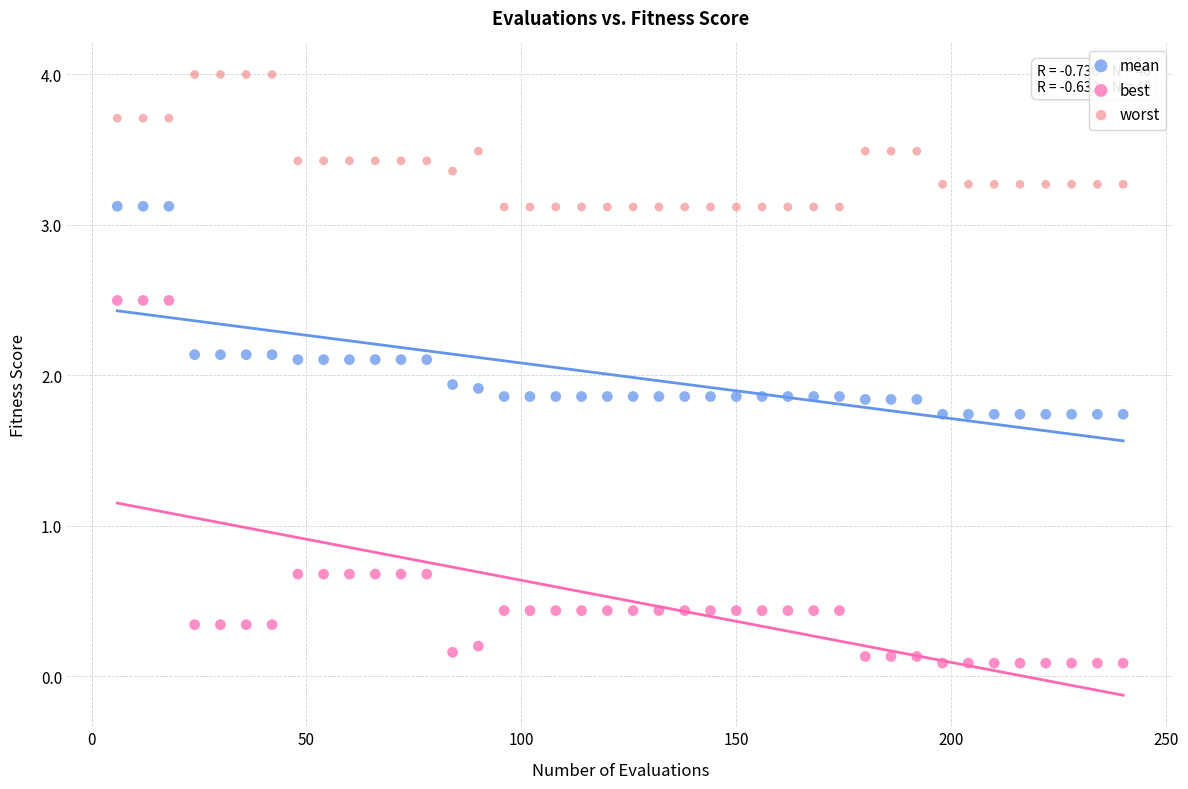

Which series reaches the maximum Y coordinate?

worst